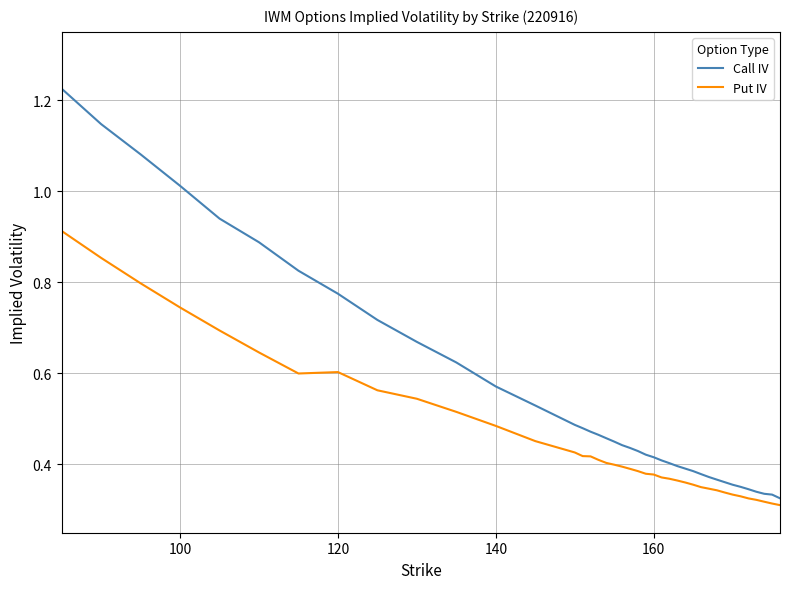

List the series in order of their overall mean, highest first.

Call IV, Put IV